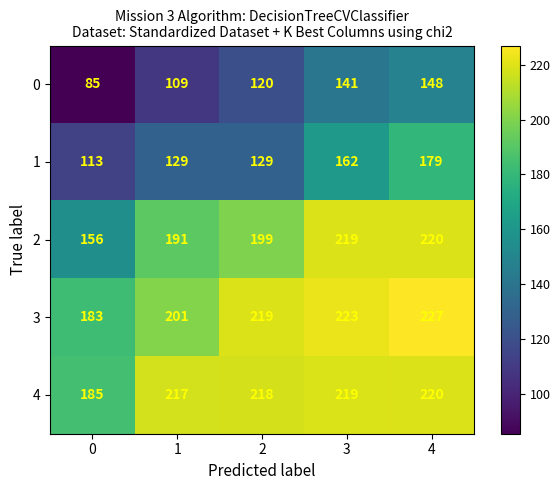

What is the difference between the second highest and minimum values in the 1 series?

49